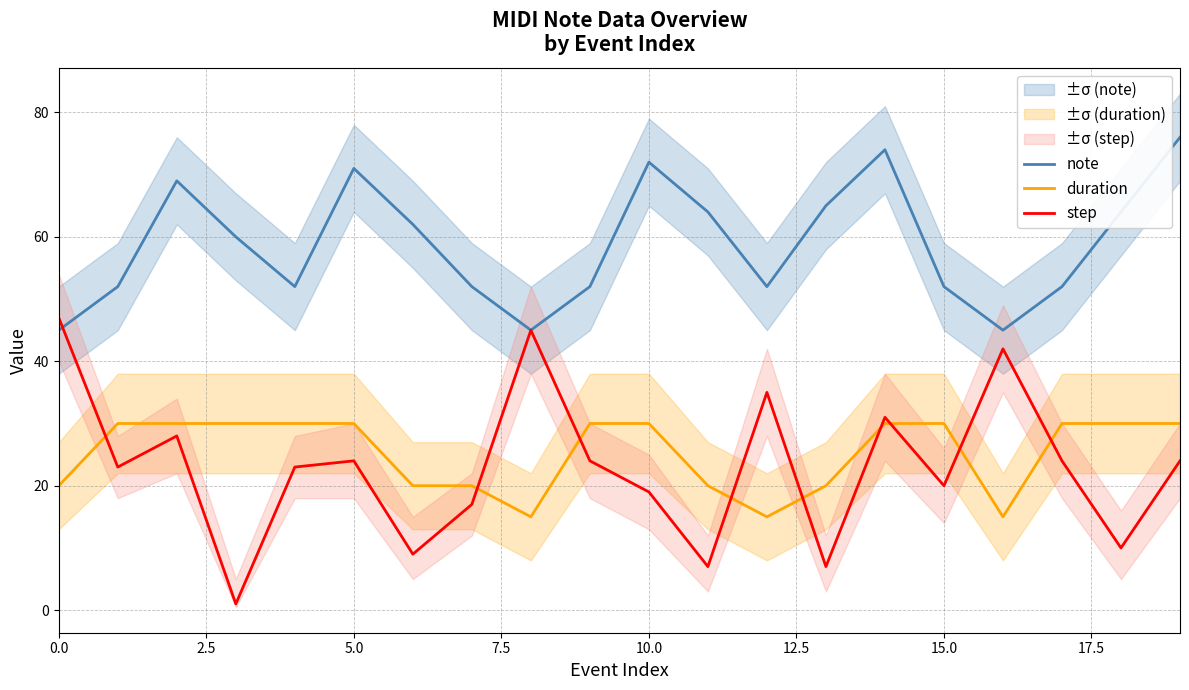

What is the maximum value for note?

76